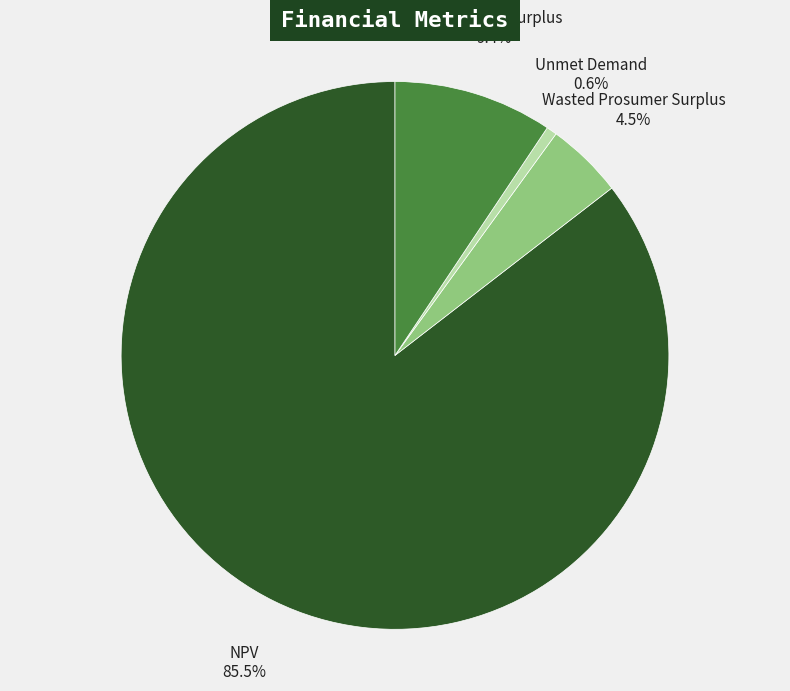

Is it true that NPV is 75% of the pie?

False